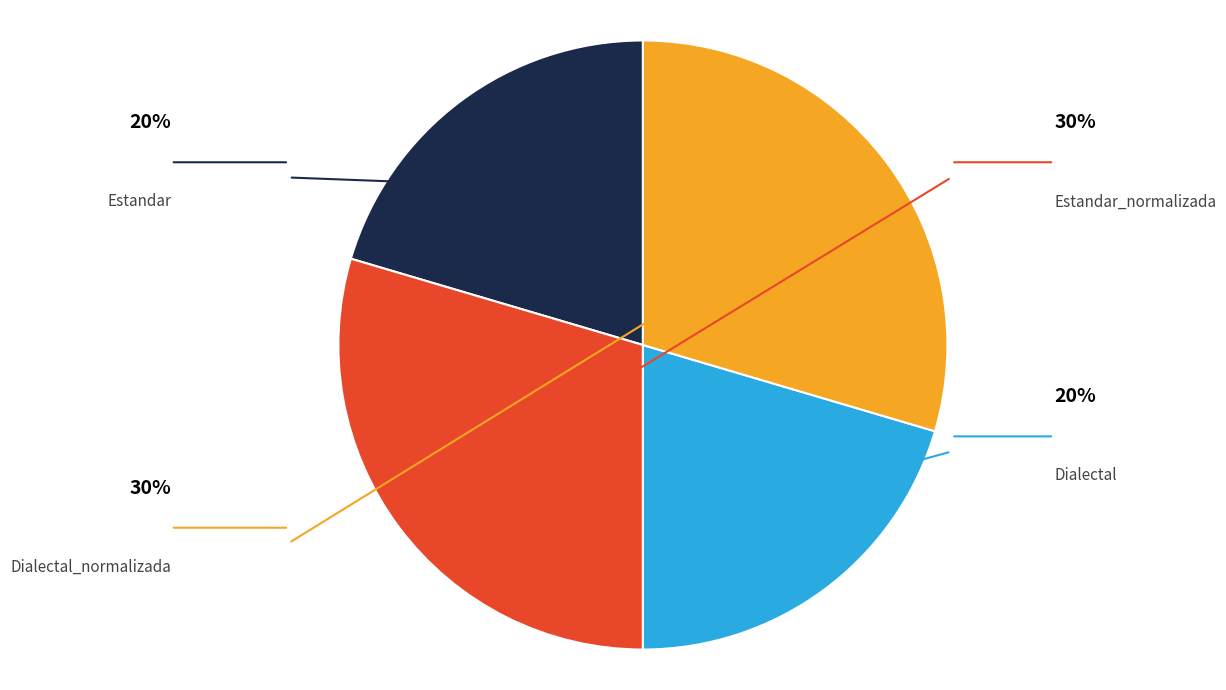

Is there any slice that represents more than half of the pie?

No